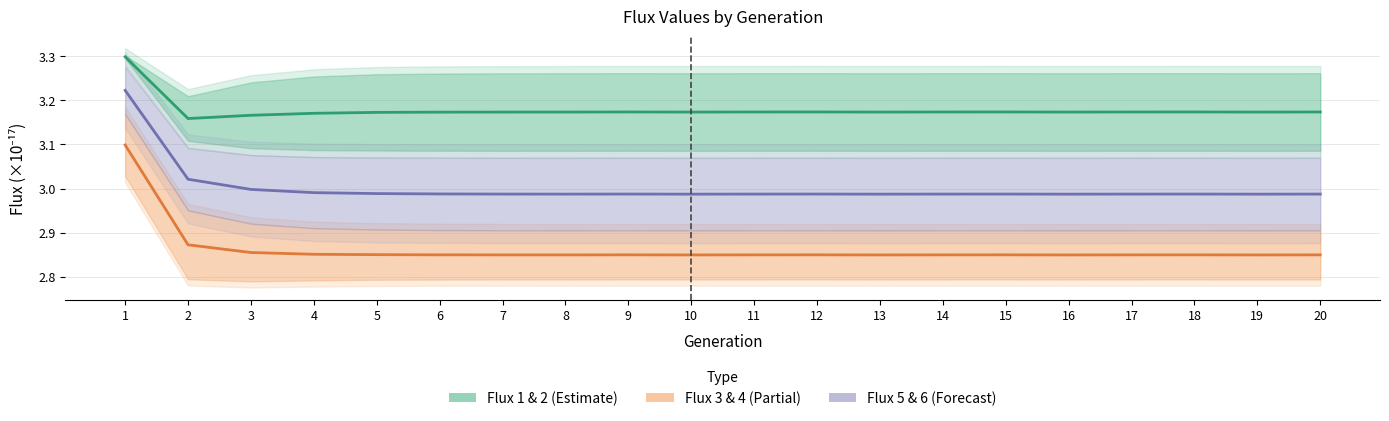

What is the value of the Flux 3 & 4 (Partial) point at the 12th from the left?

2.8